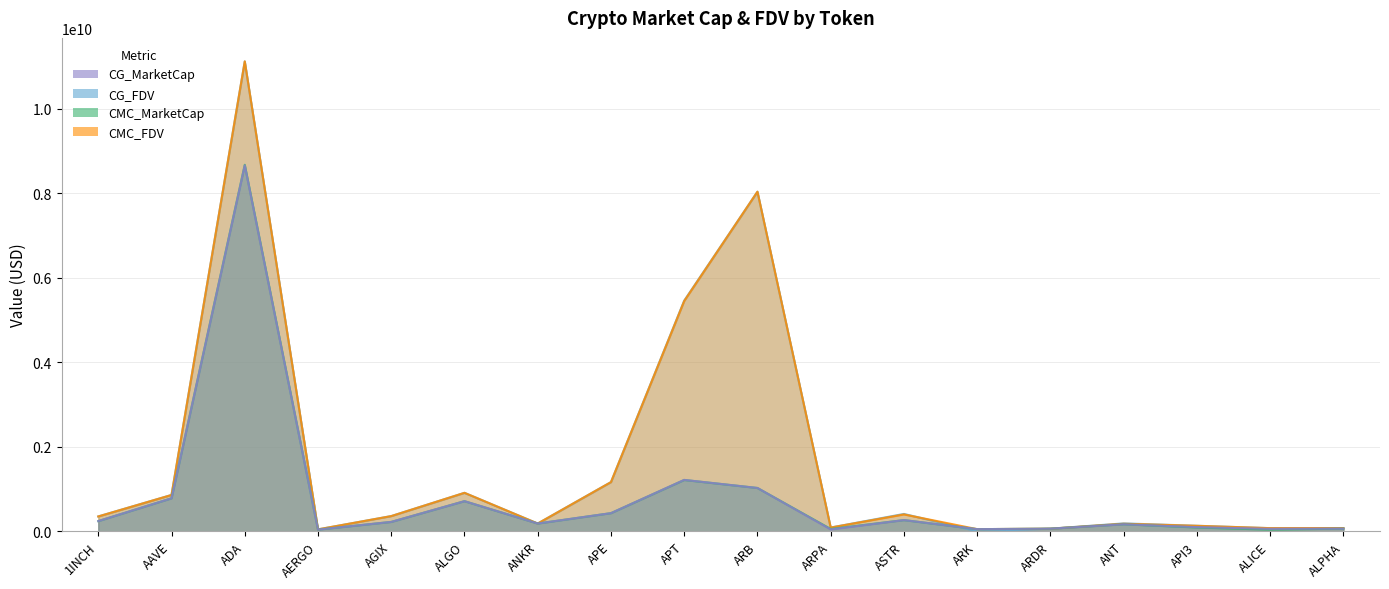

How many intersections are there between CMC_MarketCap and CG_FDV?

2